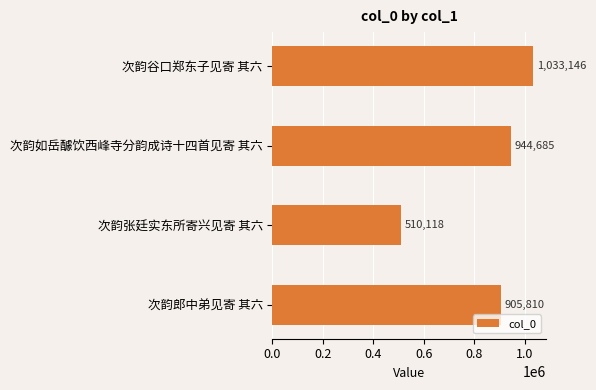

Where is the data nearest to the value 771632?

次韵郎中弟见寄 其六